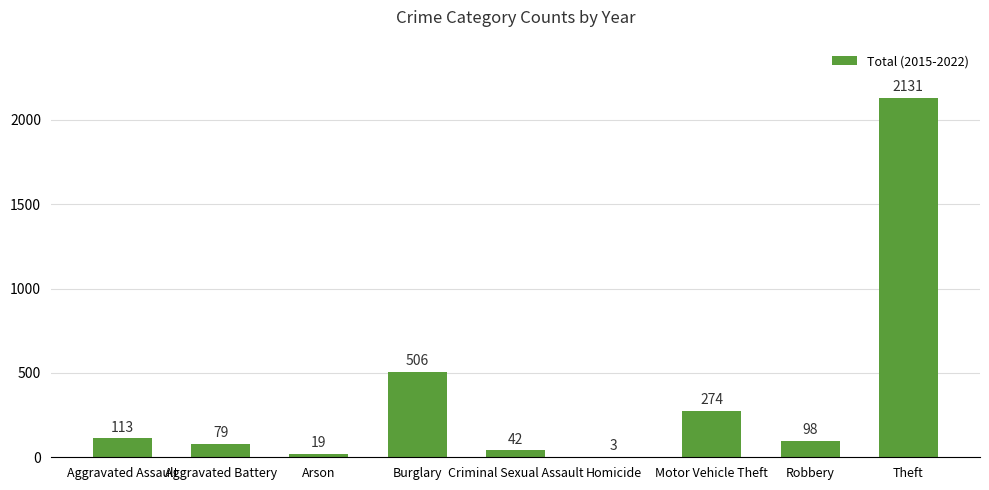

At which label is the value closest to 1067?

Burglary